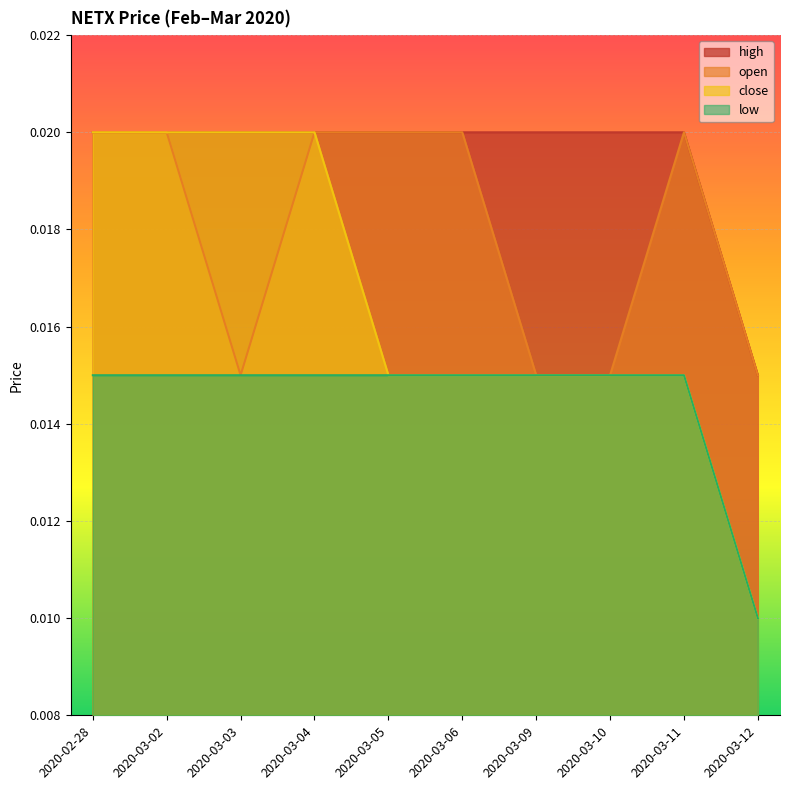

Where is the first local minimum for open?

2020-03-03